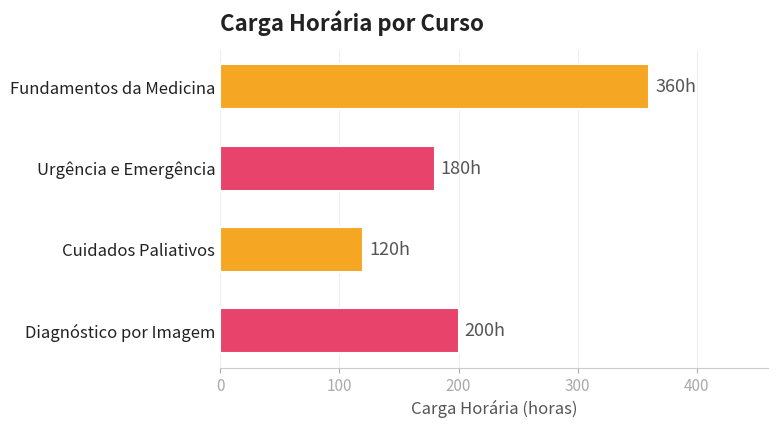

At which label is the value closest to 240?

Diagnóstico por Imagem